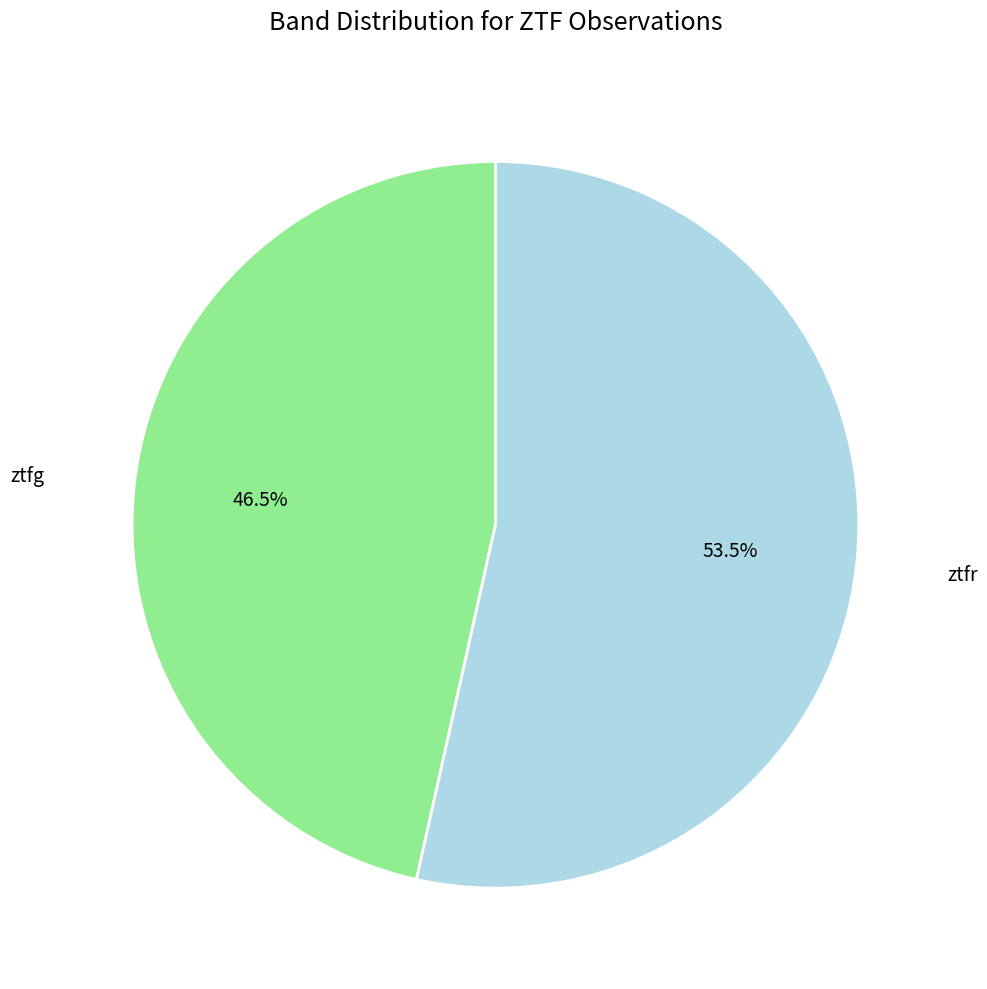

What percentage do ztfg and ztfr together represent?

100.0%